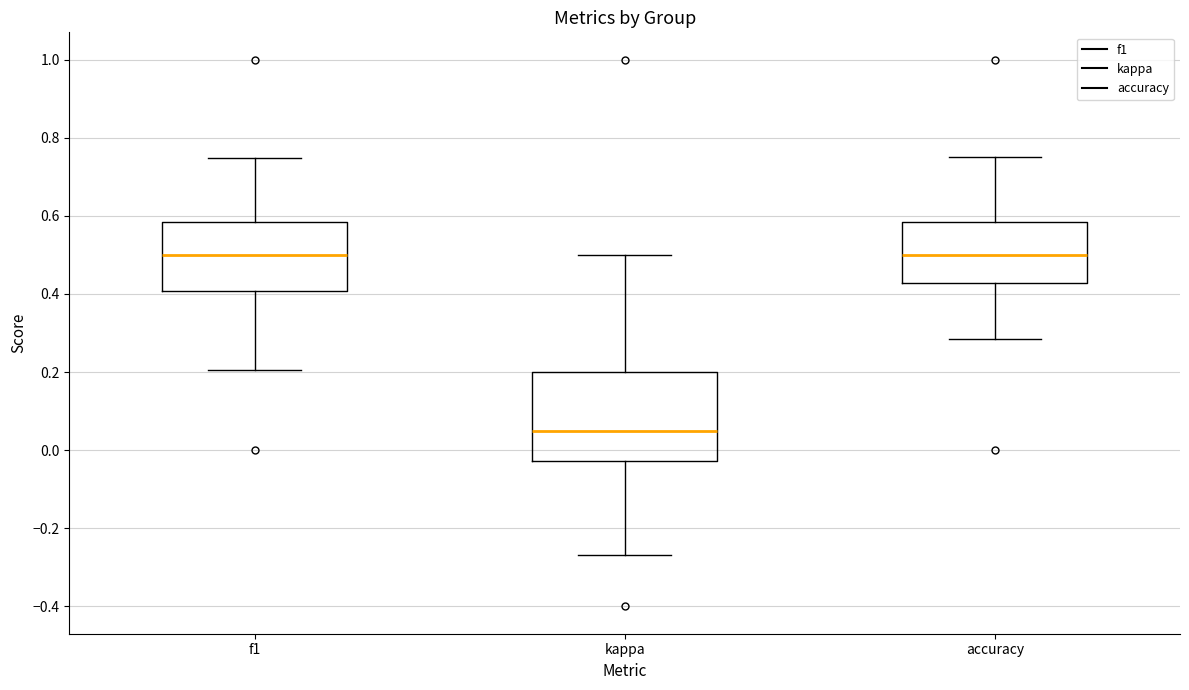

Which box has the lowest median line?

kappa